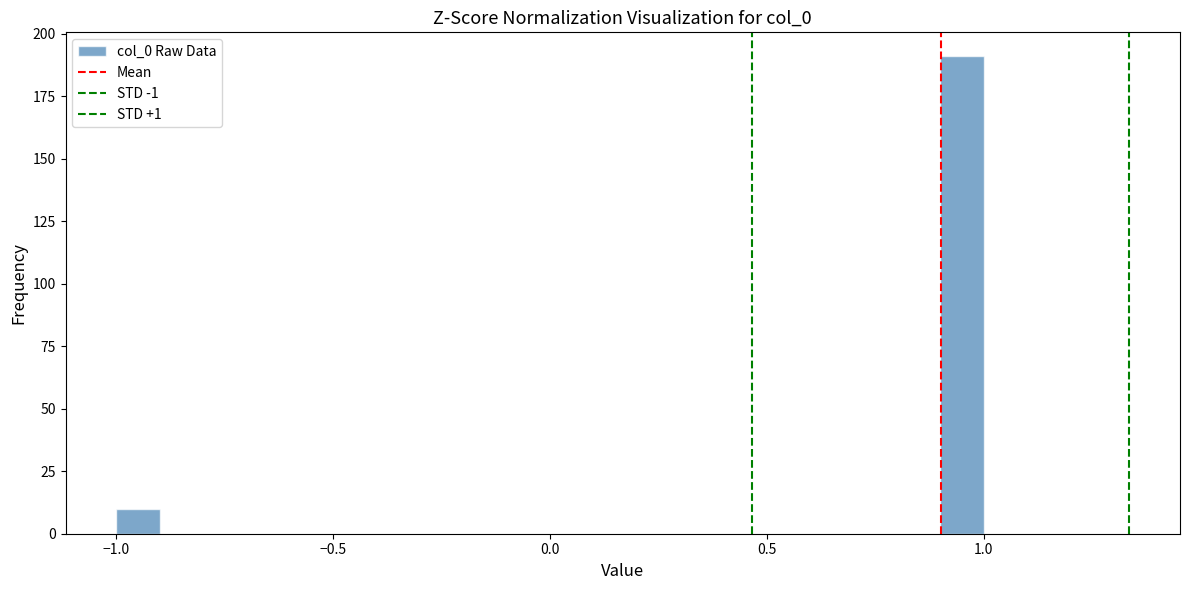

Around what value on the x-axis is the tallest bar? Give the approximate position of its centre, as read against the axis.

0.95